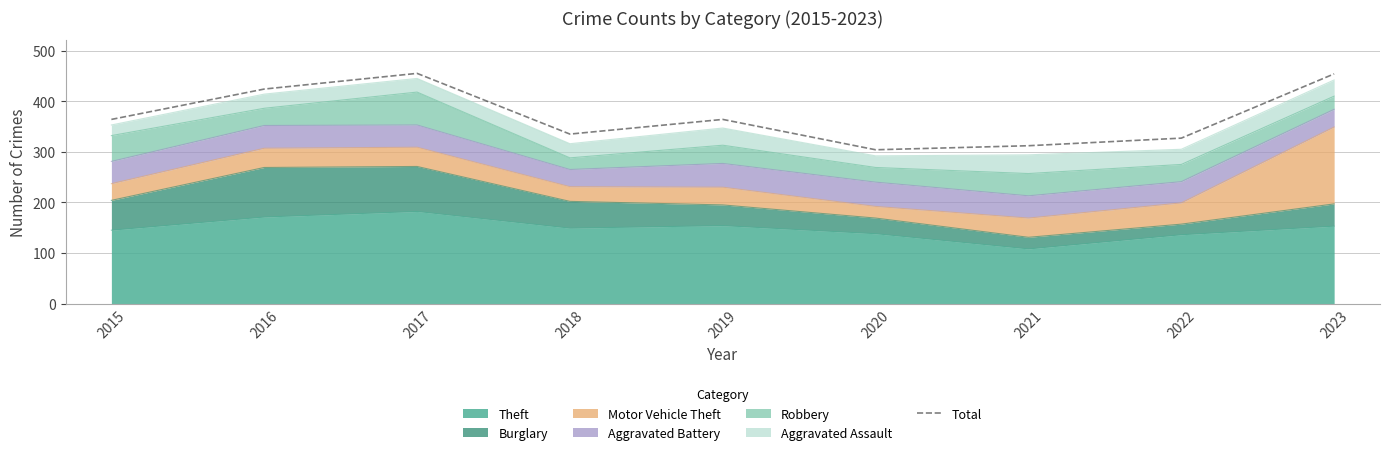

What is the value of the 5th point from the left?

364